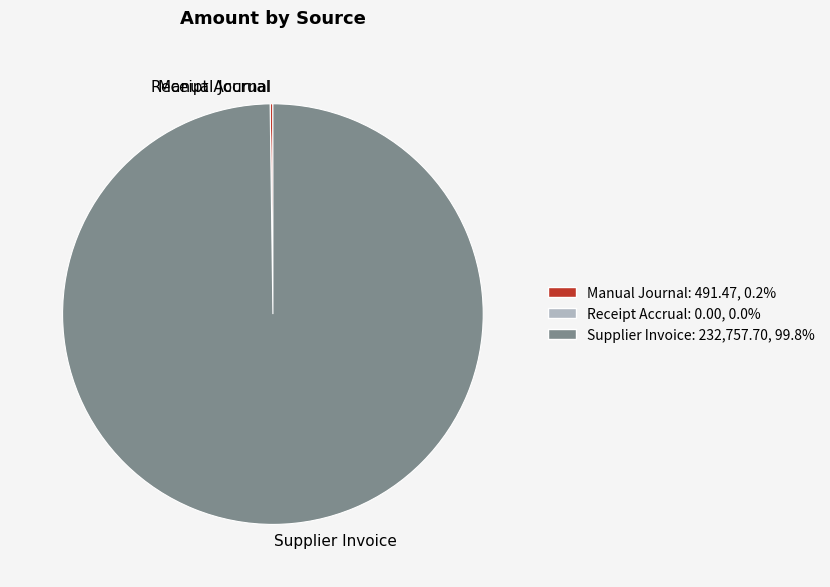

Which category has the biggest portion of the pie?

Supplier Invoice